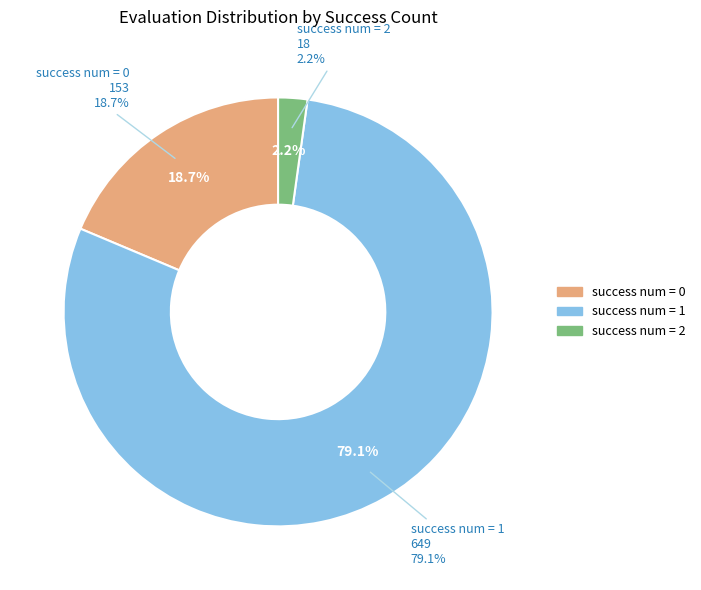

The 0 slice represents 1% of the pie. True or false?

False